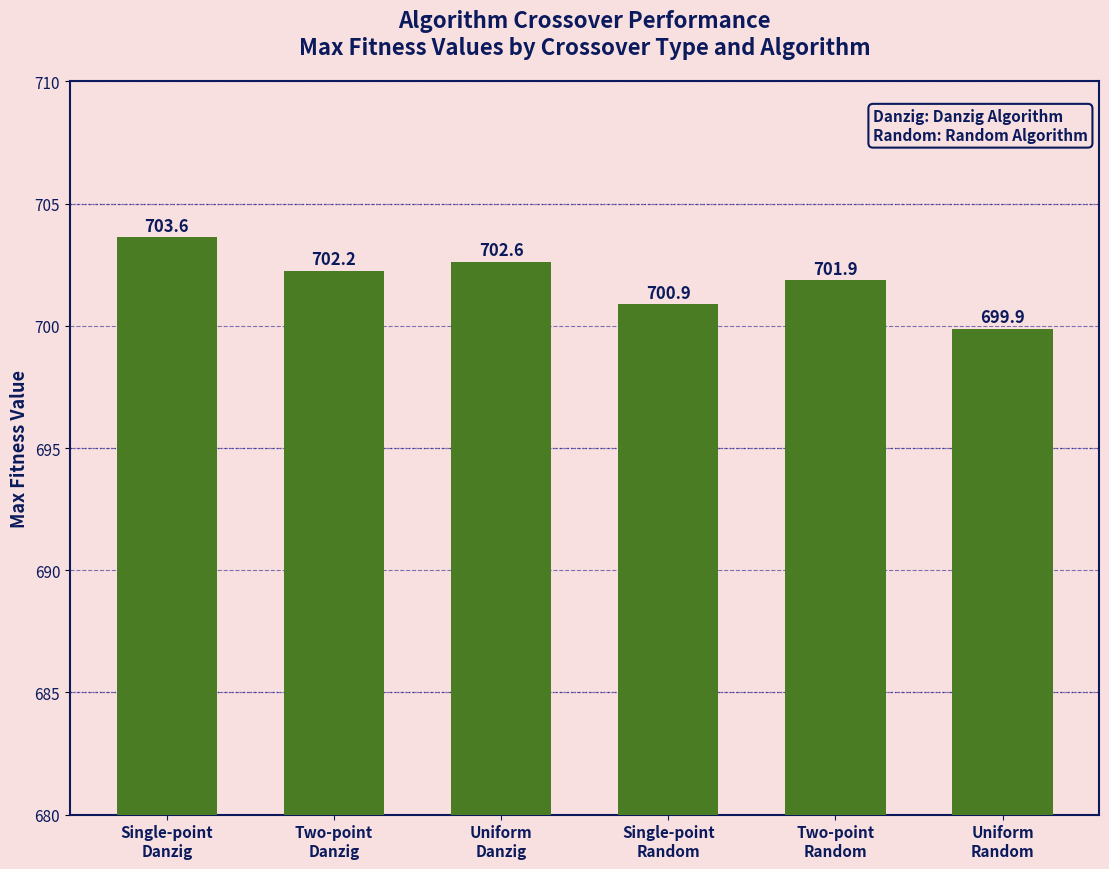

What is the sum of all values?

4211.1